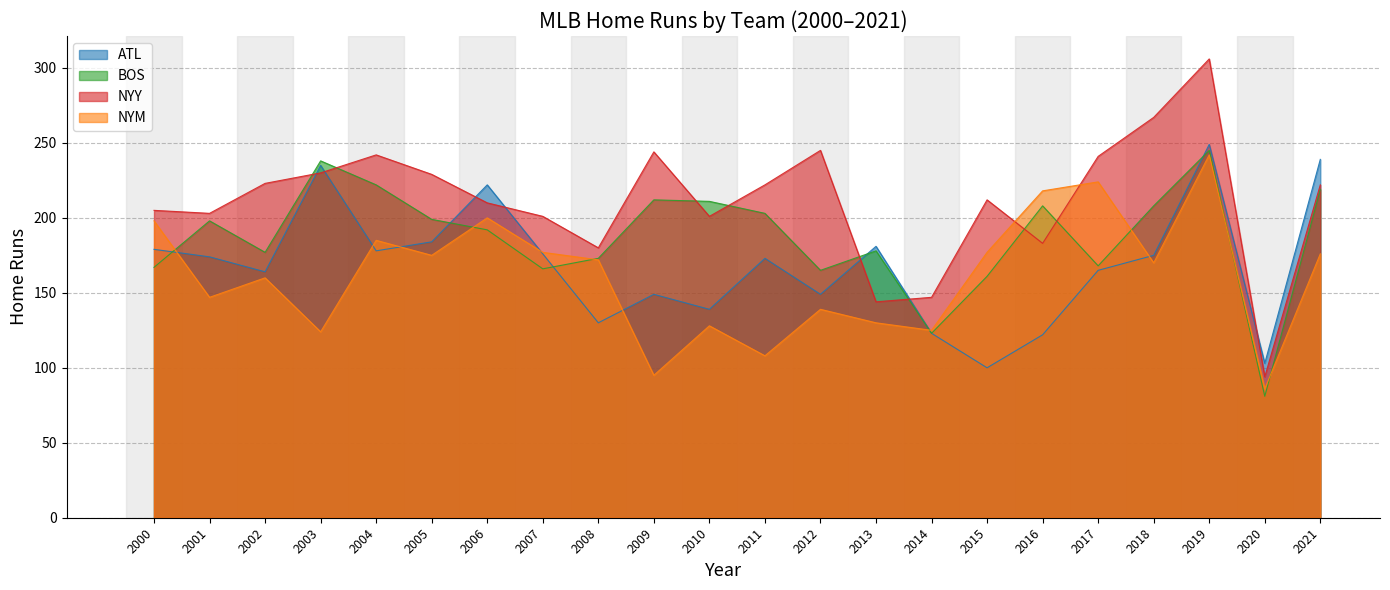

At which category is the sum across all series the highest?

2019